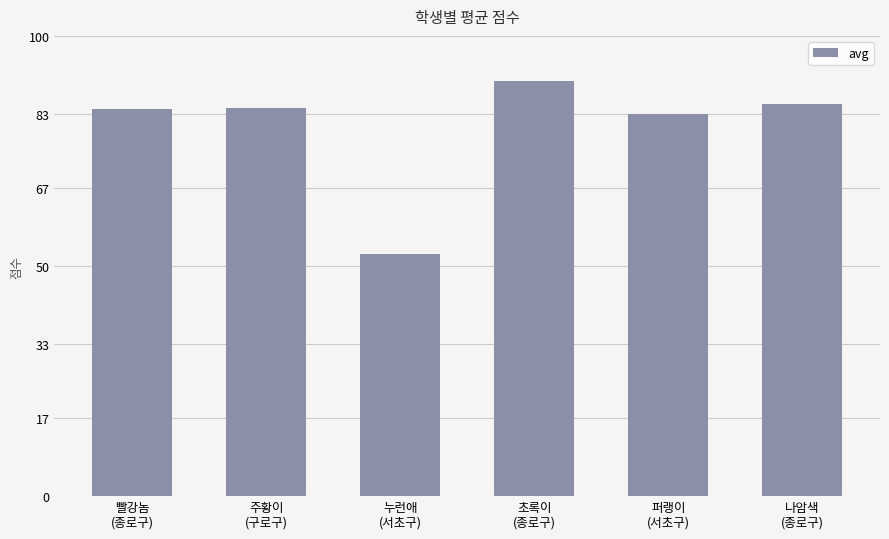

Approximately how many times larger is the value at 나암색
(종로구) compared to 초록이
(종로구)?

0.9